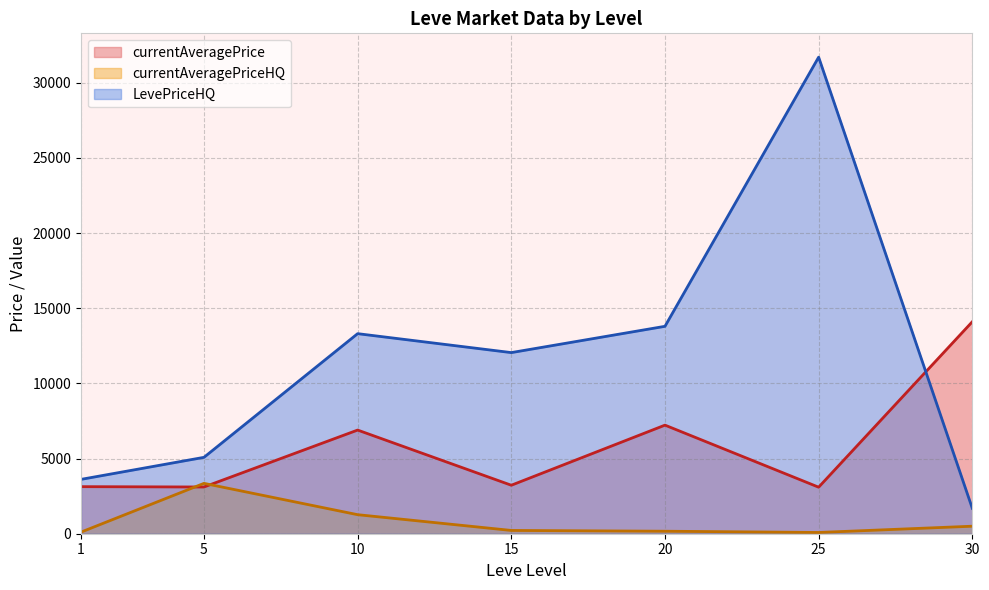

What is the average value of the LevePriceHQ series?

11607.8